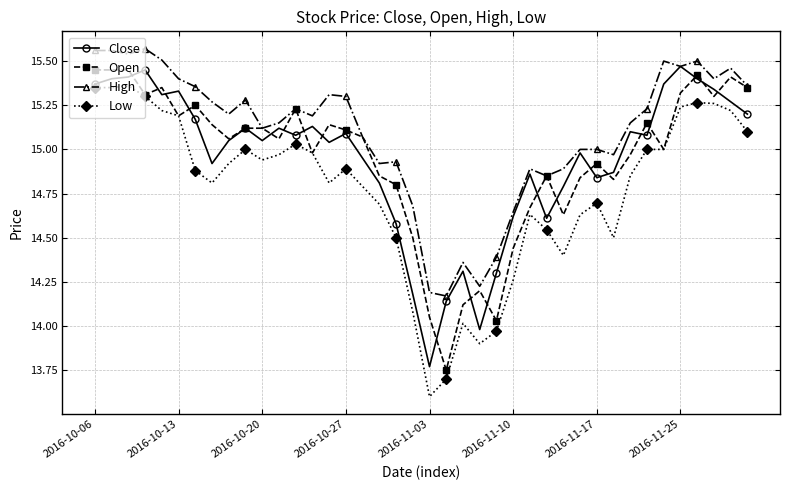

What is the smallest value displayed?

13.6